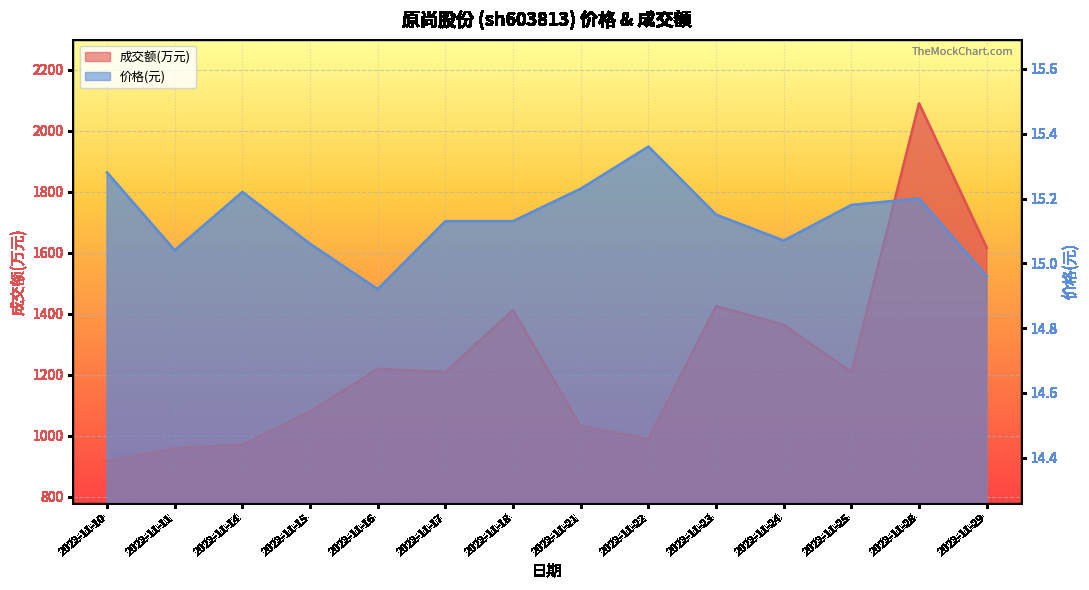

True or false: 成交额(万元) has a value of 1425.0 at 2022-11-23.

True